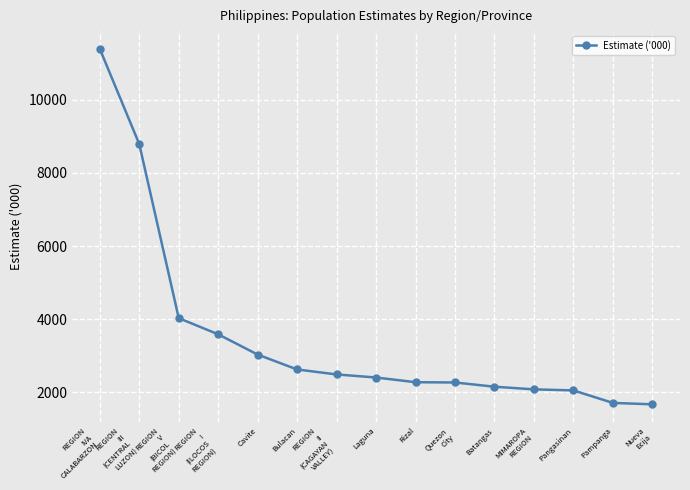

What is the sum of all values?

52552.3